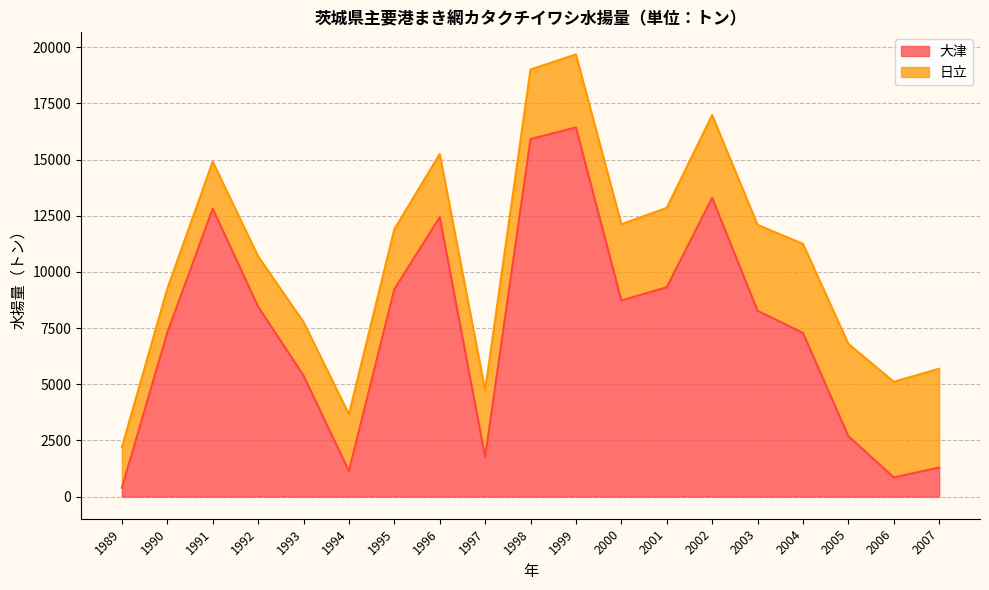

How many data points are less than 8273?

9